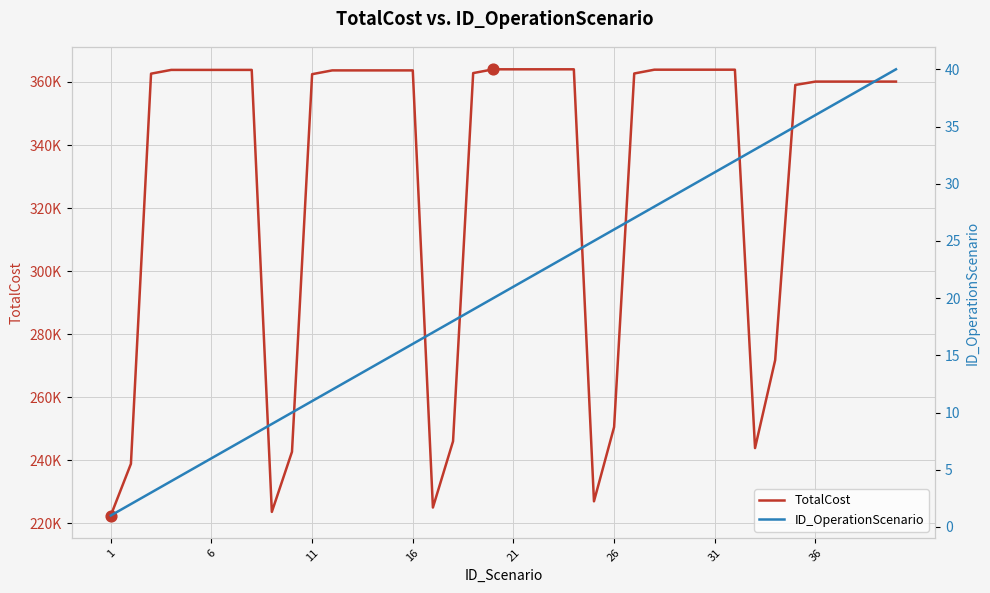

Which series has the largest total across all categories?

TotalCost